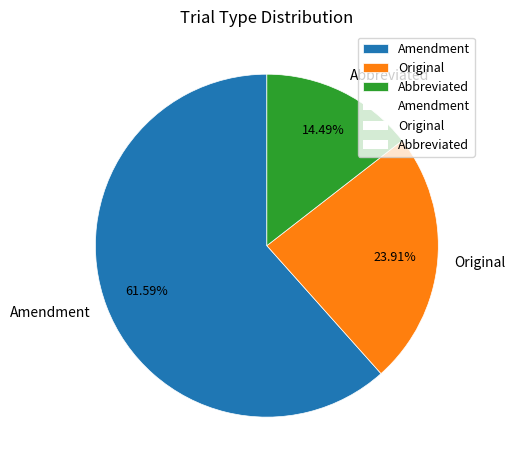

What is the ratio of the value at Abbreviated to the value at Original?

0.6